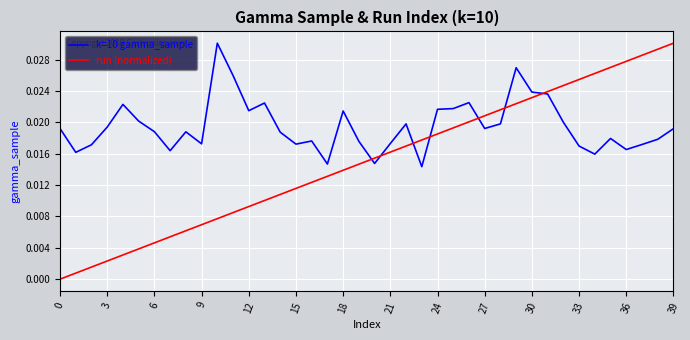

What are all the series names shown in the legend?

k=10 gamma_sample, run (normalized)